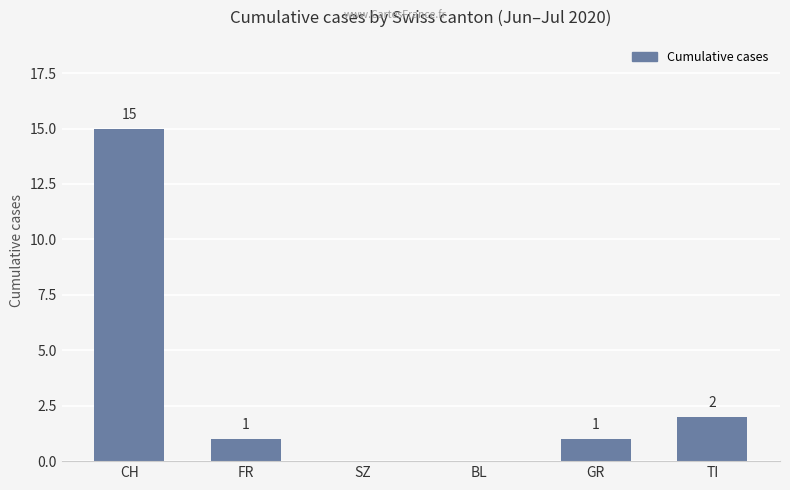

What is the sum of all values?

19